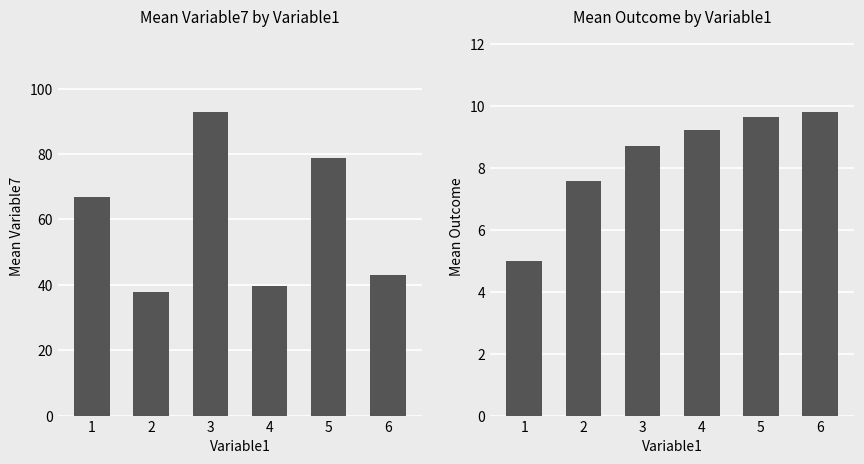

Is it true that Mean Variable7 equals 43.0 at 6?

True